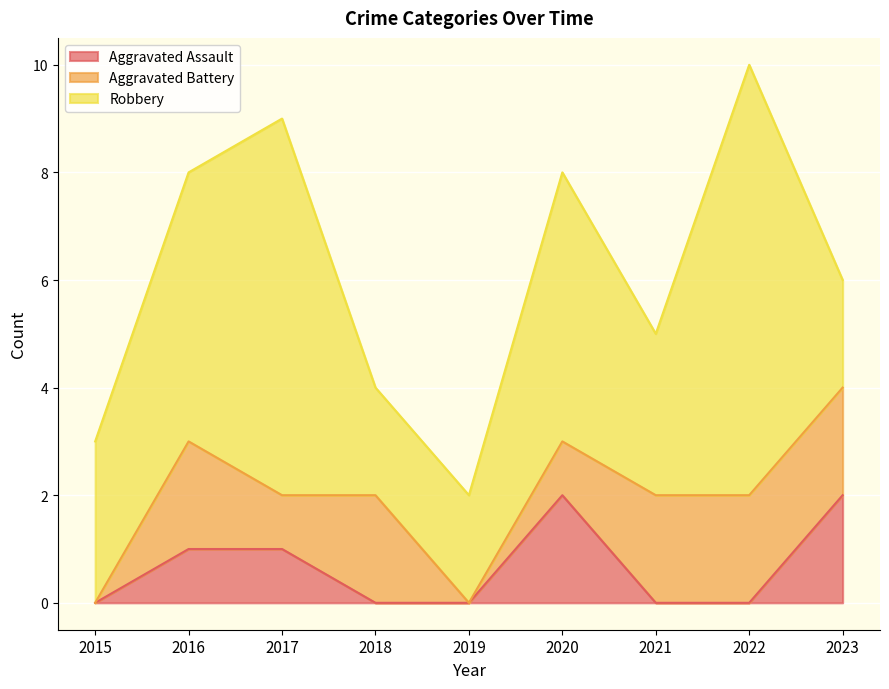

Reading right to left, transcribe all the data shown in this chart.

Aggravated Assault: 2023=2	2022=0	2021=0	2020=2	2019=0	2018=0	2017=1	2016=1	2015=0
Aggravated Battery: 2023=2	2022=2	2021=2	2020=1	2019=0	2018=2	2017=1	2016=2	2015=0
Robbery: 2023=2	2022=8	2021=3	2020=5	2019=2	2018=2	2017=7	2016=5	2015=3